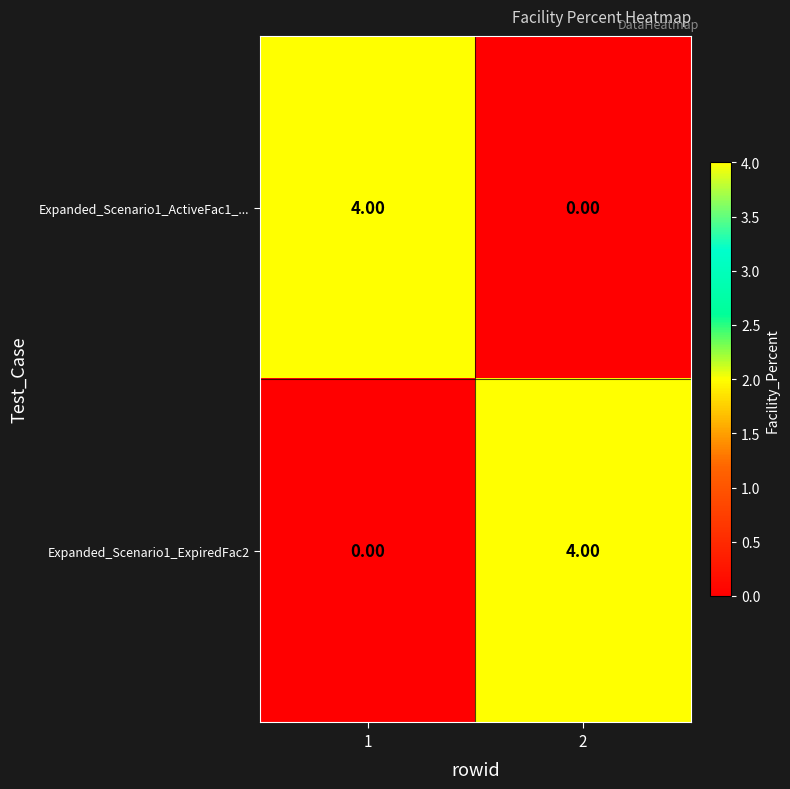

What is the difference between the highest and lowest values at 2?

4